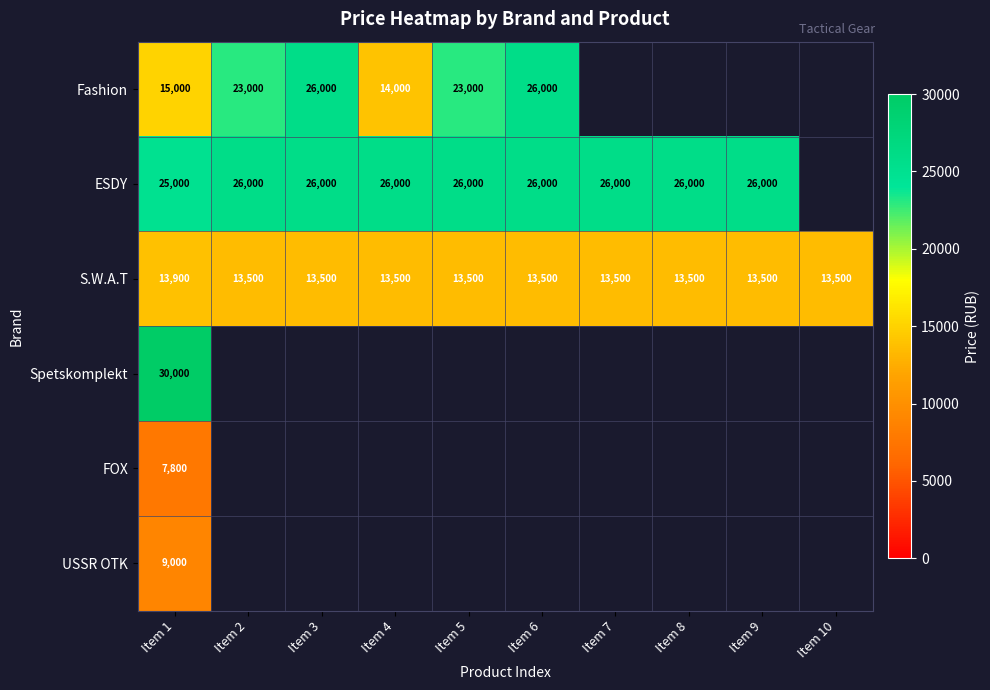

Count the number of categories in the chart.

10